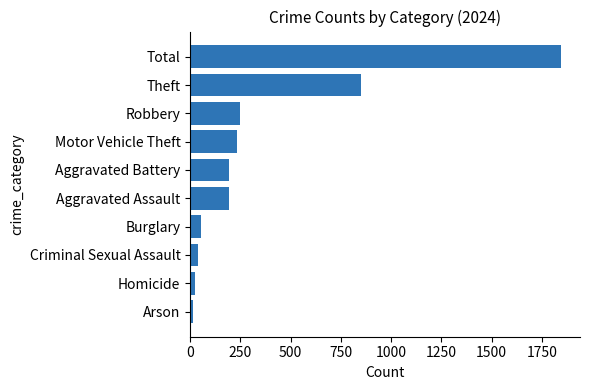

What is the smallest value displayed?

14